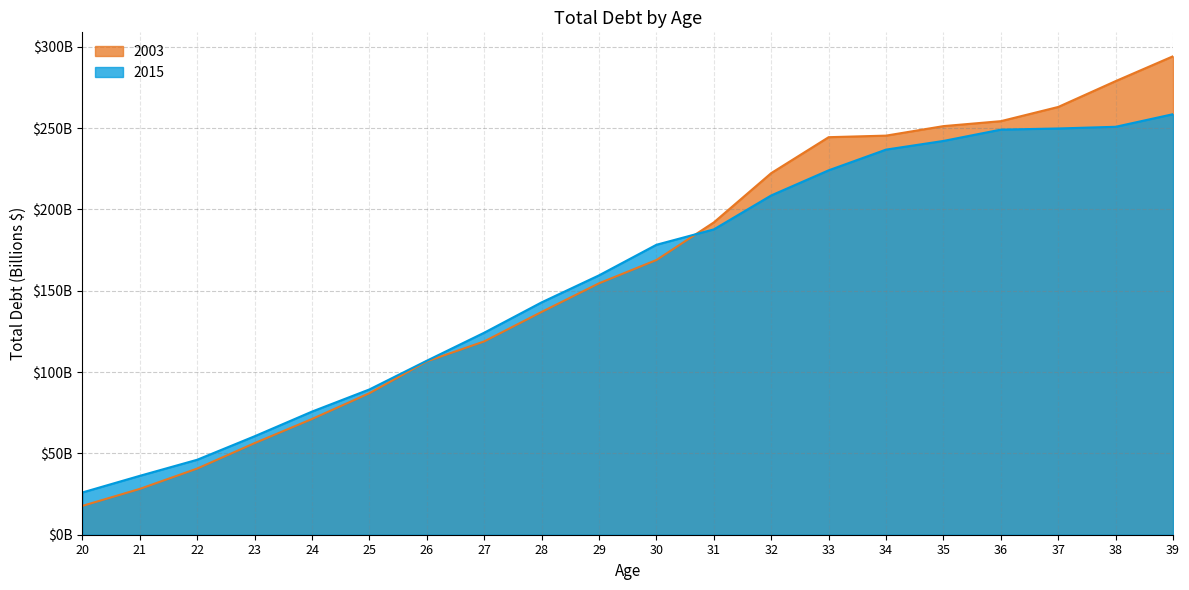

How many lines are shown in the chart?

2